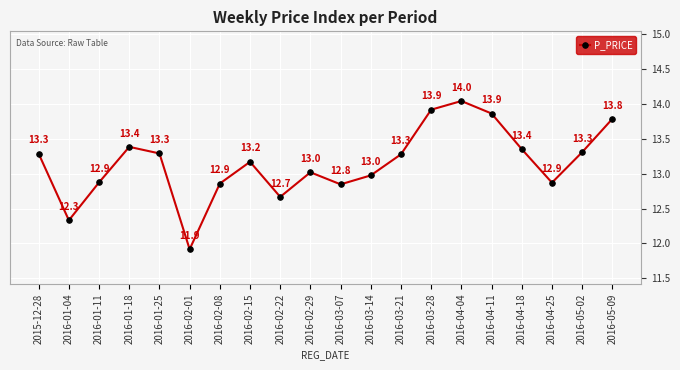

What is the change in value from 2016-03-28 to 2016-04-04?

+0.1